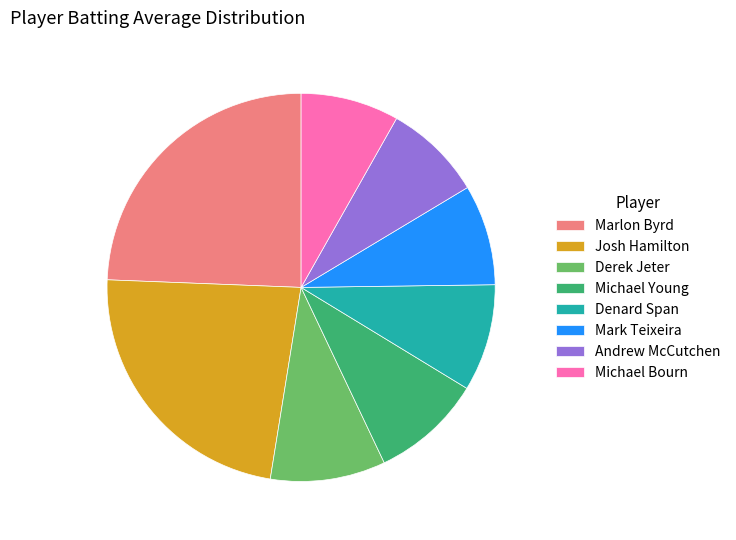

How many segments does this pie chart have?

8